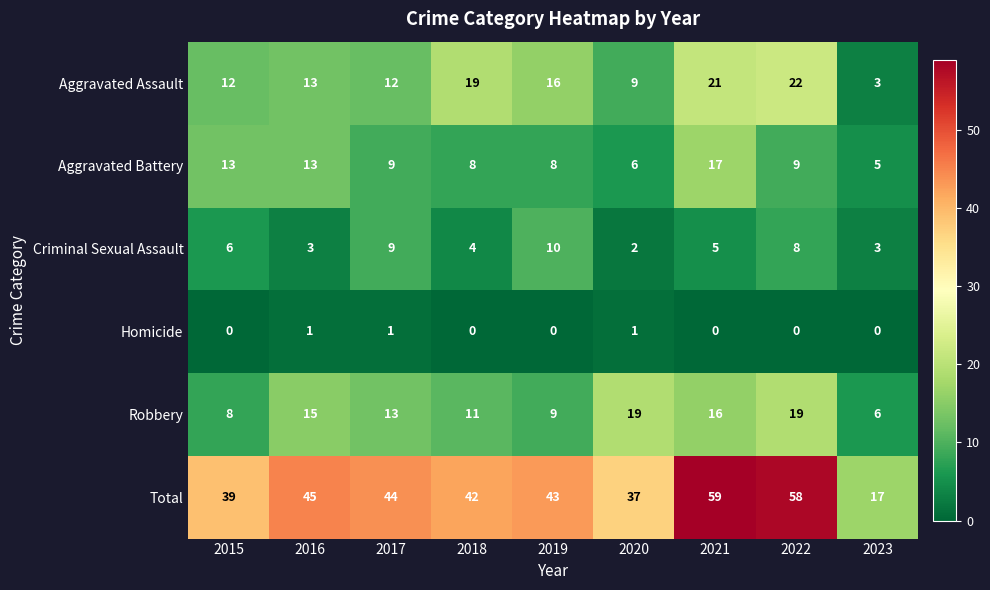

List the series in order of their peak value, highest first.

Total, Aggravated Assault, Robbery, Aggravated Battery, Criminal Sexual Assault, Homicide